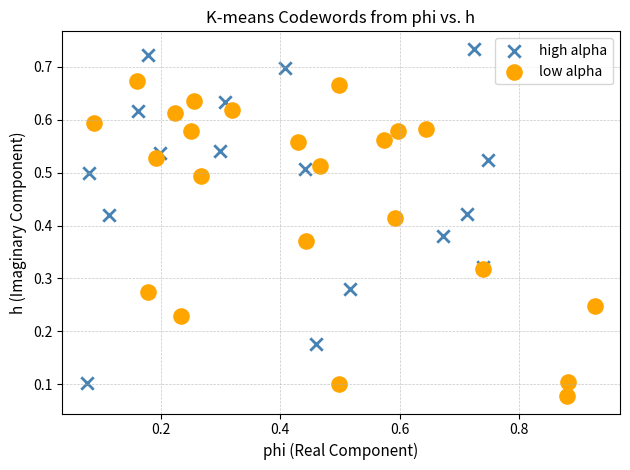

Which series reaches the maximum Y coordinate?

high alpha